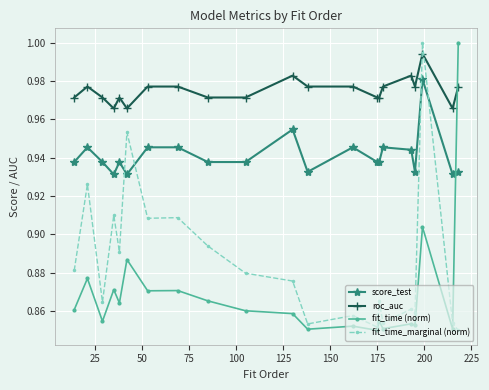

How many intersections are there between fit_time_marginal (norm) and fit_time (norm)?

1